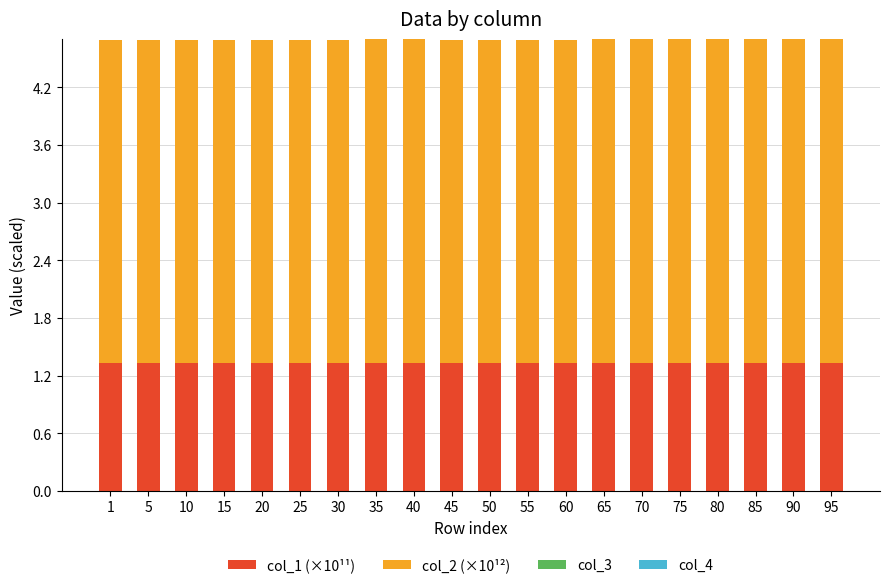

What is the total value across all series at 1?

4.7